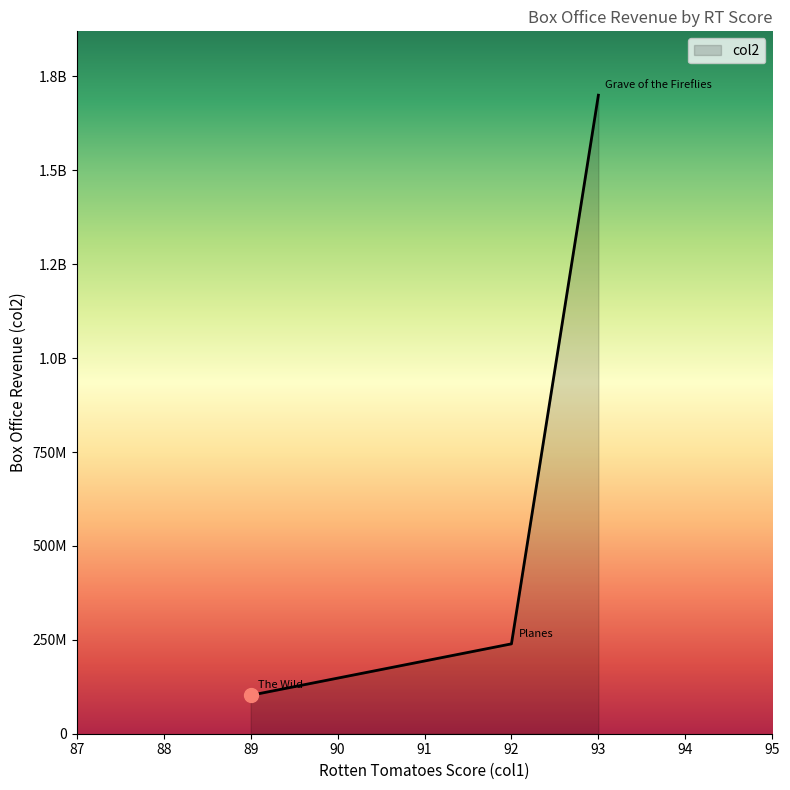

Which category has the lowest value across all series?

The Wild